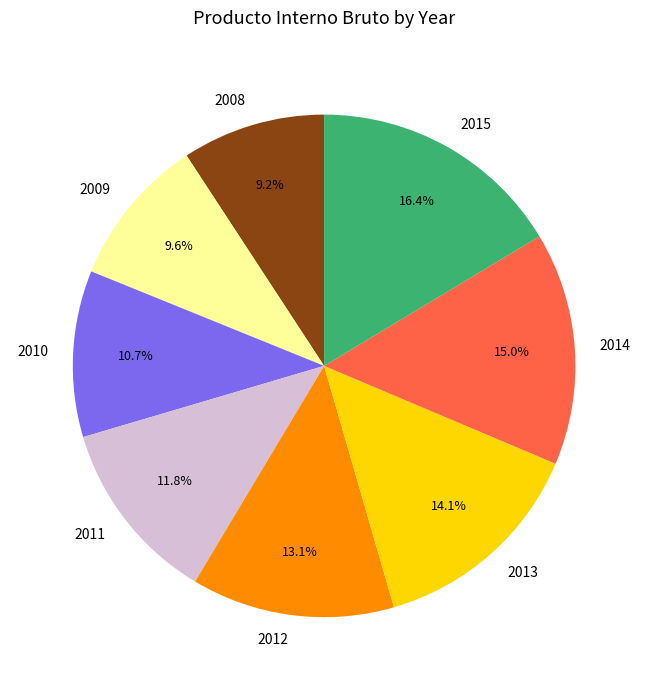

How many slices are in this pie chart?

8